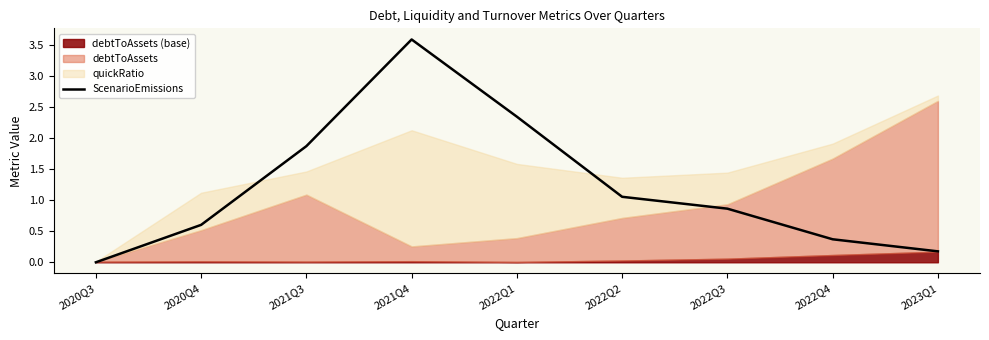

Rank the categories by value from lowest to highest.

2020Q3, 2023Q1, 2022Q4, 2020Q4, 2022Q3, 2022Q2, 2021Q3, 2022Q1, 2021Q4